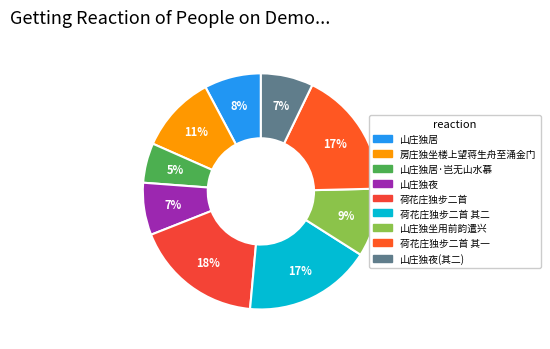

Which slice is the largest?

荷花庄独步二首